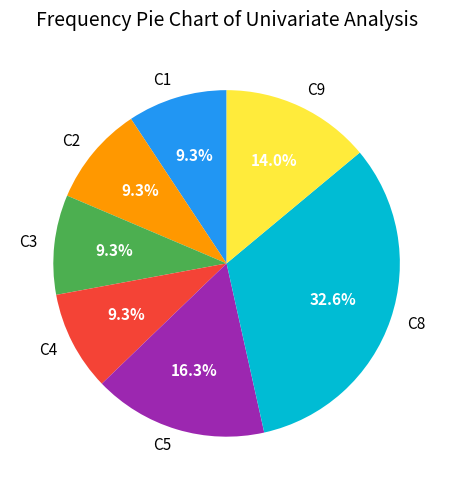

The C5 slice represents 16% of the pie. True or false?

True